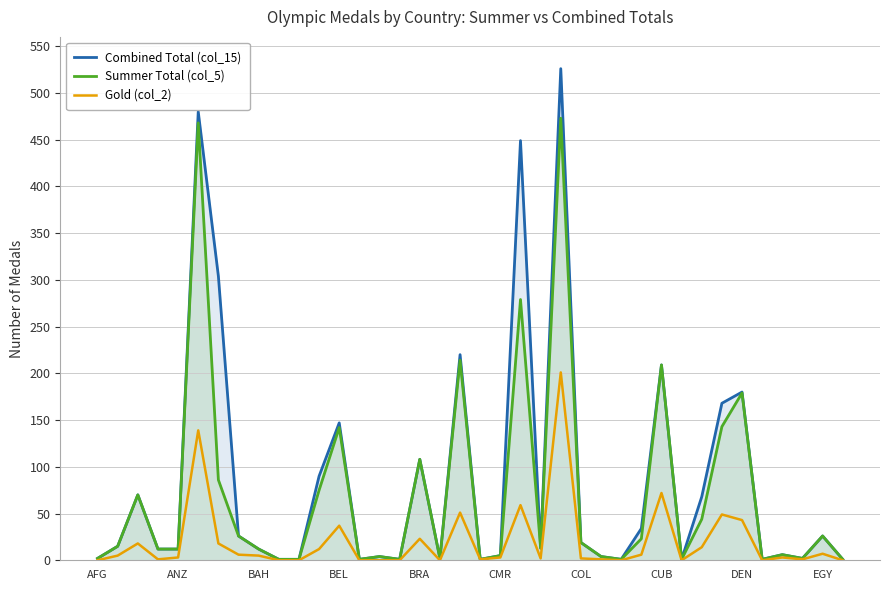

Rank the series by their maximum value, from lowest to highest.

Gold (col_2), Summer Total (col_5), Combined Total (col_15)